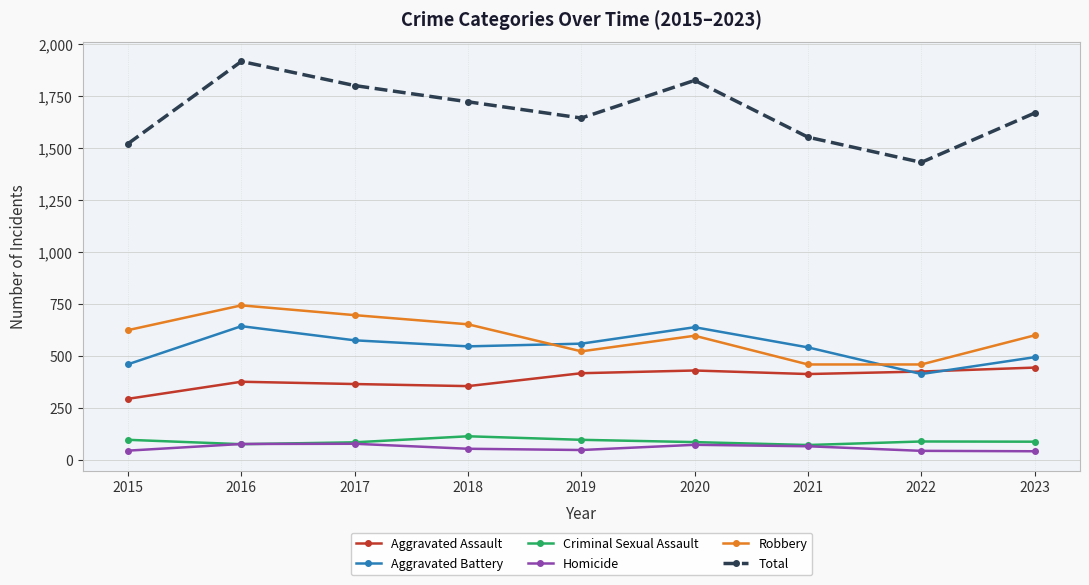

Is this an area chart (filled region under the line)?

No